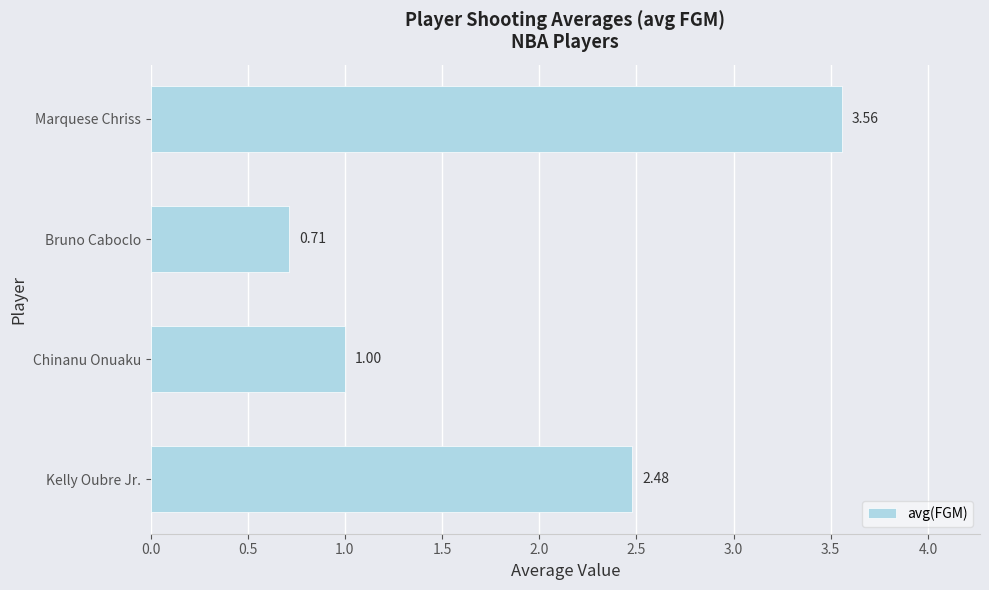

What is the difference between the maximum and minimum values?

2.8